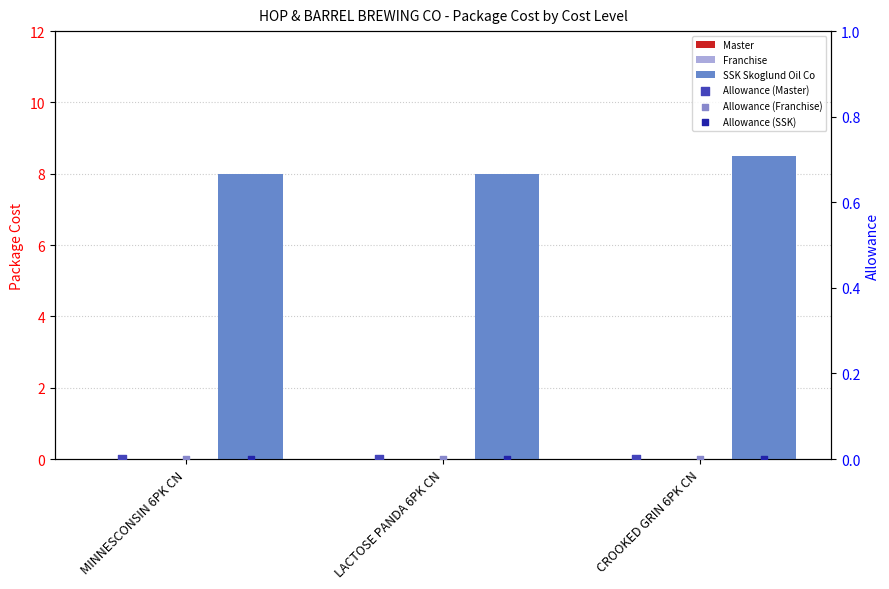

Which series has the widest spread of Y values?

SSK Skoglund Oil Co